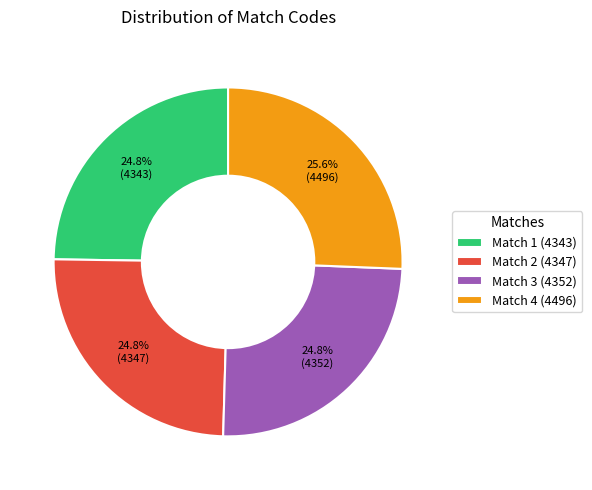

How much of the chart is everything except Match 2 (4347)?

75.2%